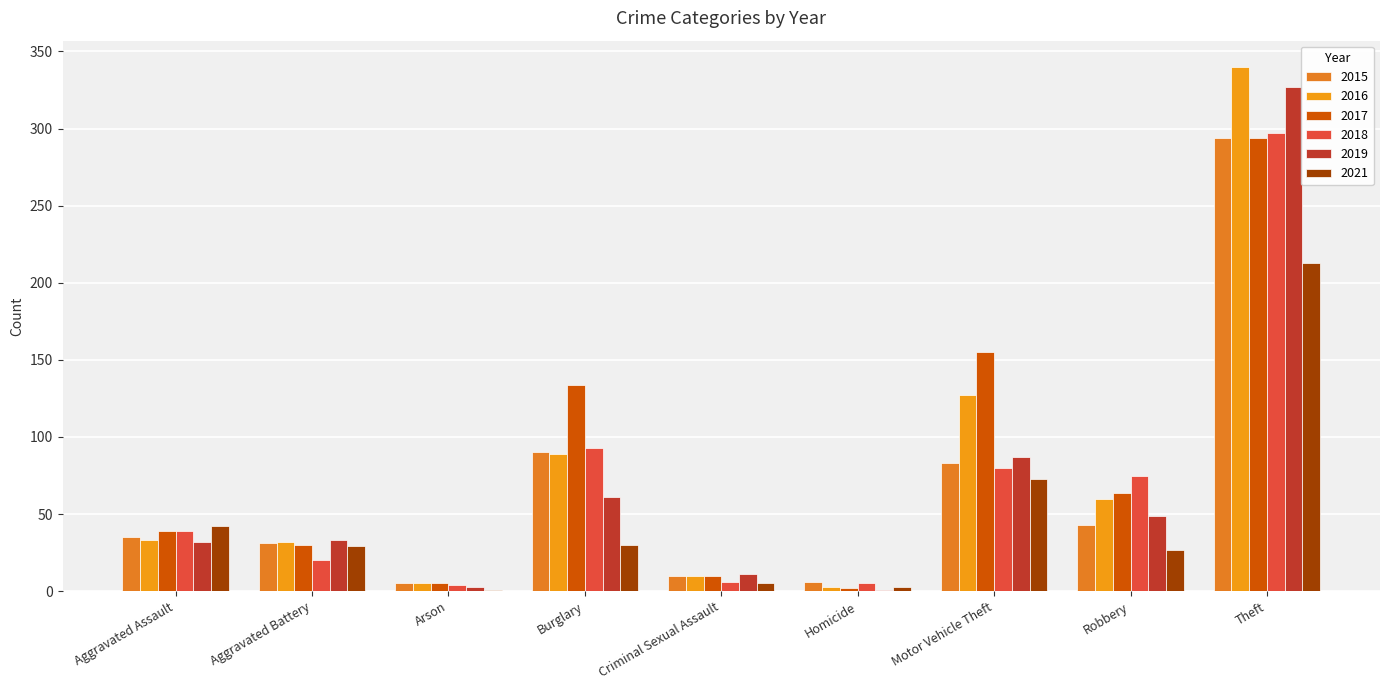

The value of 2015 at Motor Vehicle Theft is 38. True or false?

False